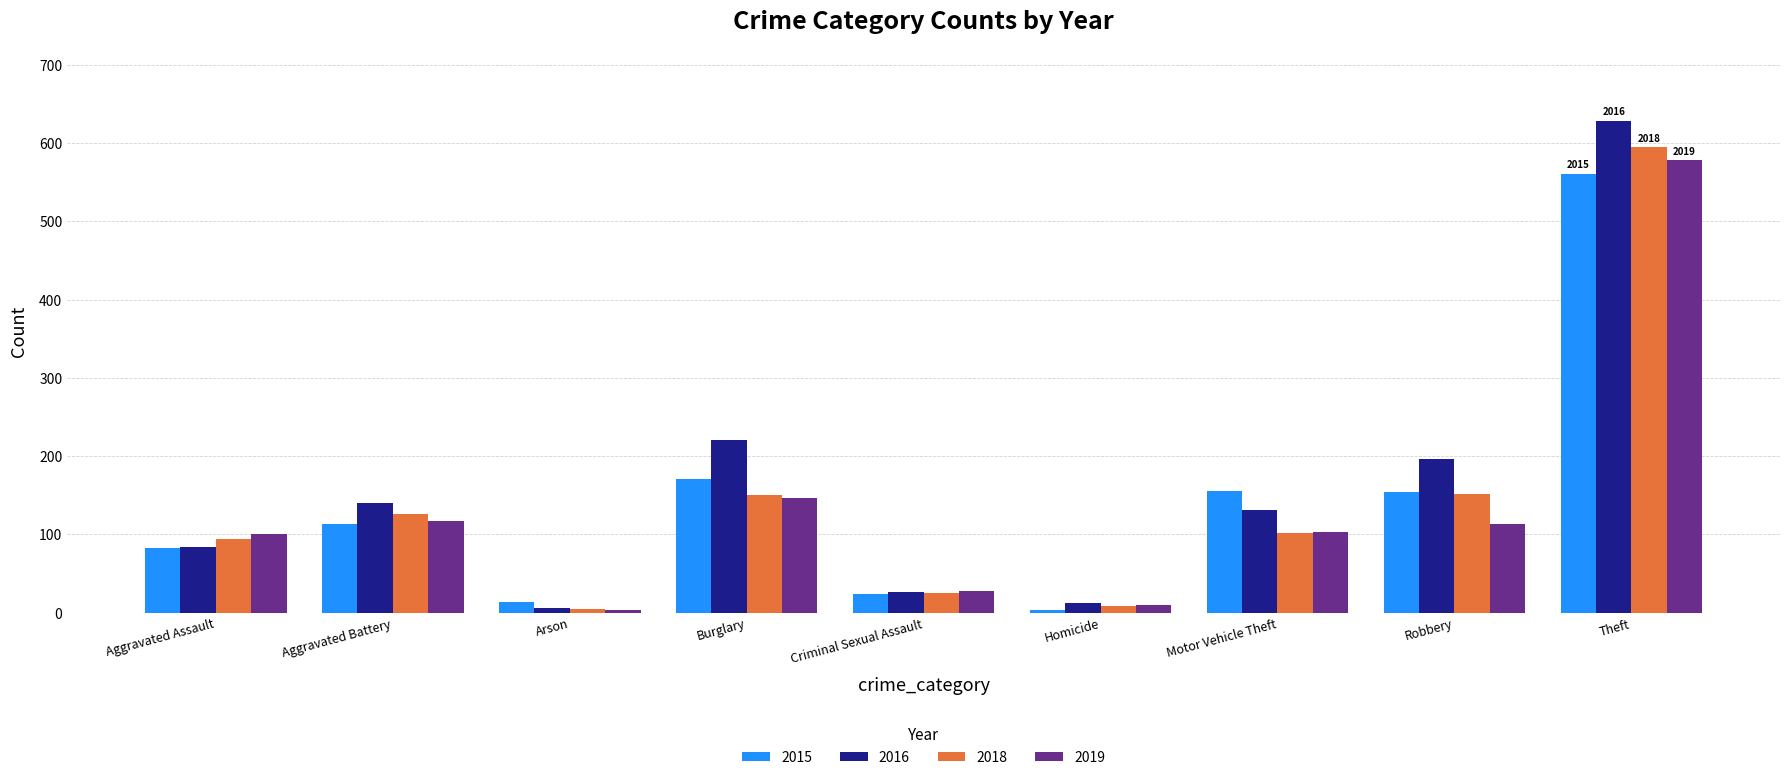

What value does the 2015 series have at Burglary?

171